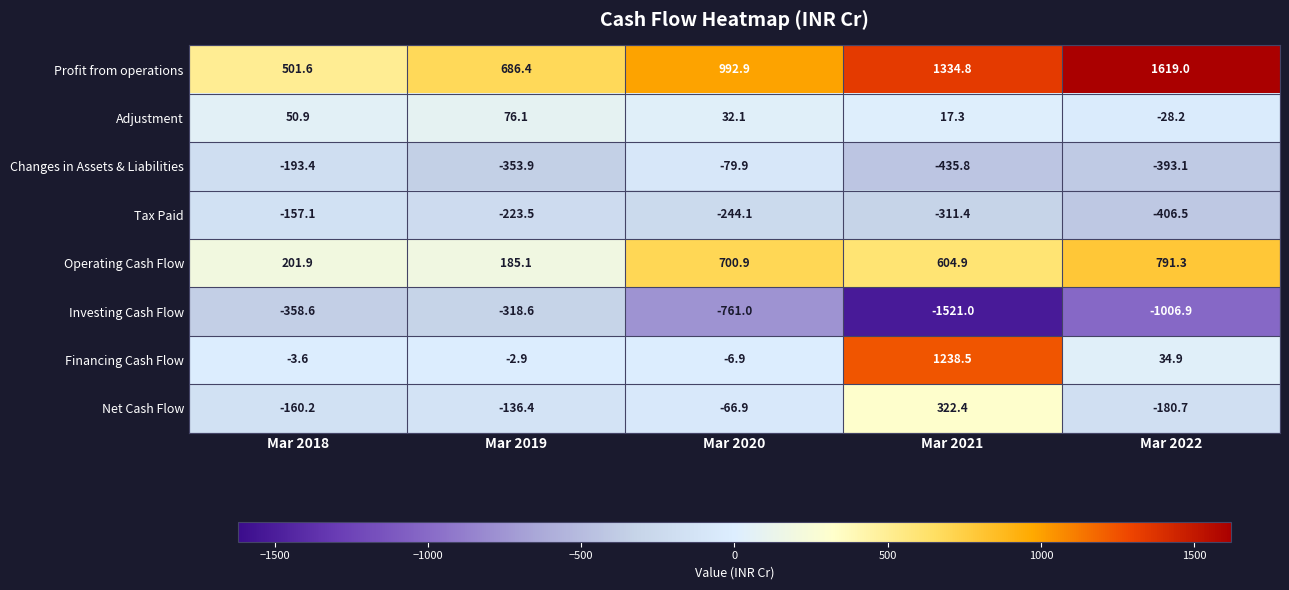

What is the smallest value displayed?

-1521.0